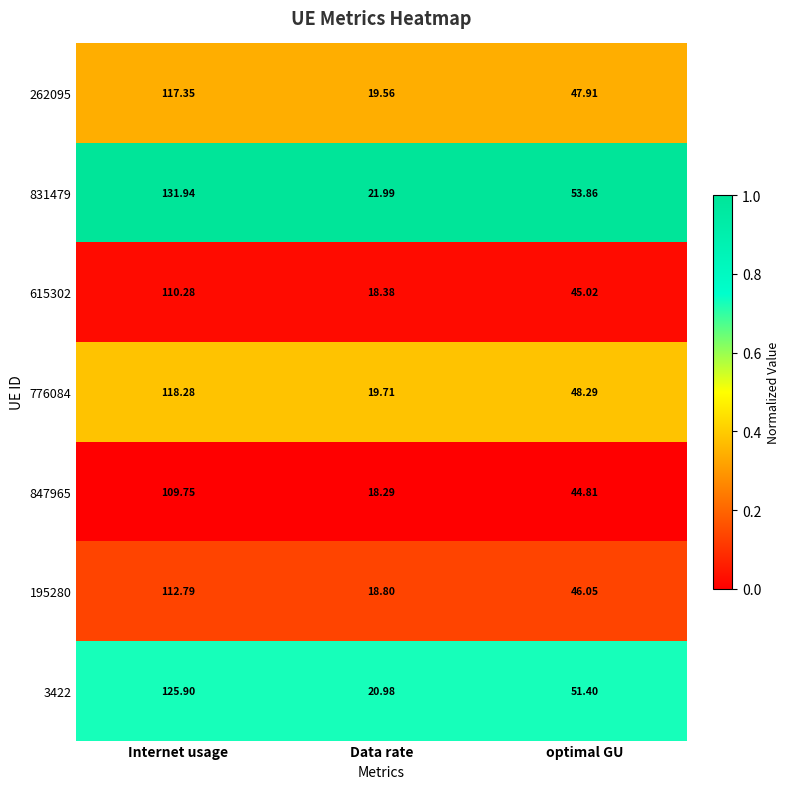

Where is 847965 nearest to the value 64?

optimal GU